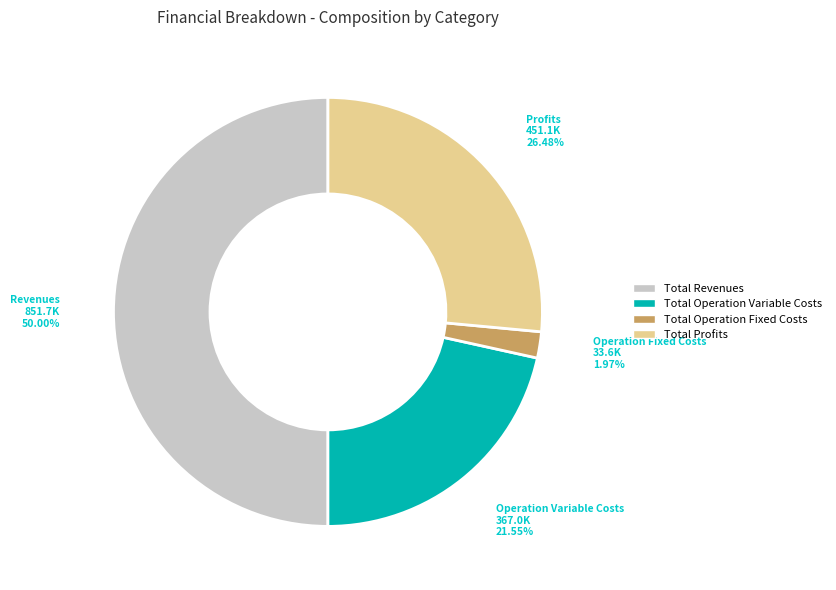

Count the number of slices in the pie.

4